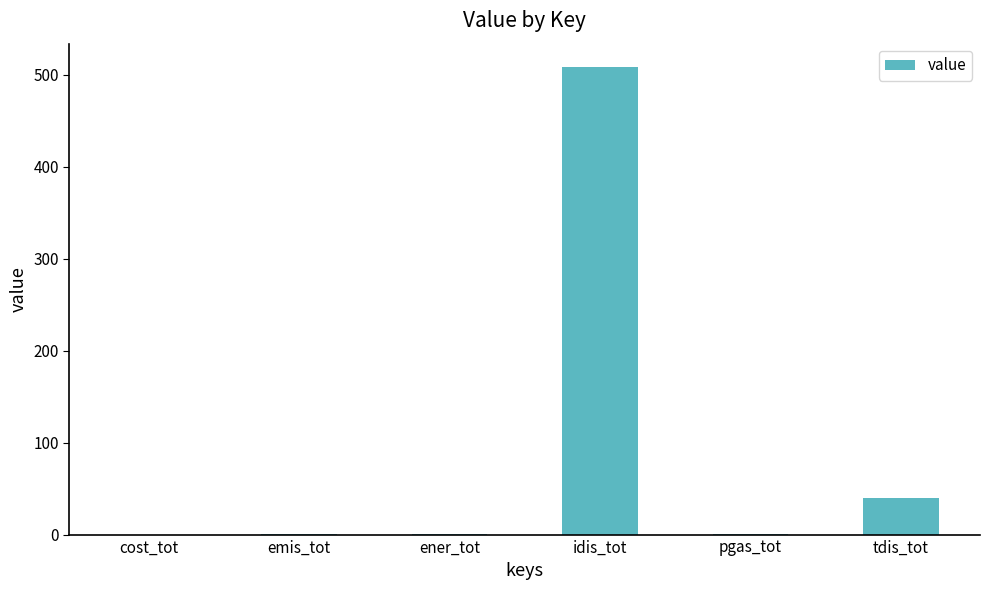

Is it true that the value at tdis_tot is 39.3?

True